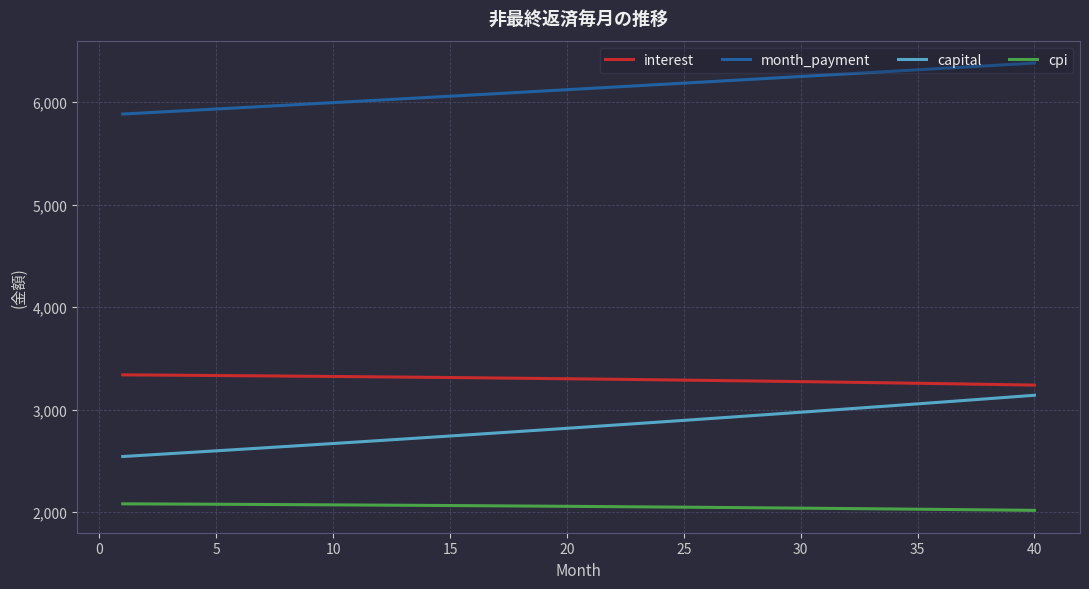

Does the chart have visible grid lines?

Yes